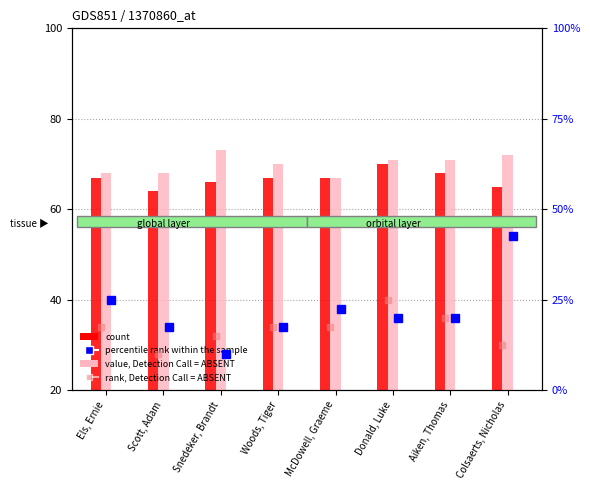

What value does the rank (ABSENT) series have at Scott, Adam?

10.0